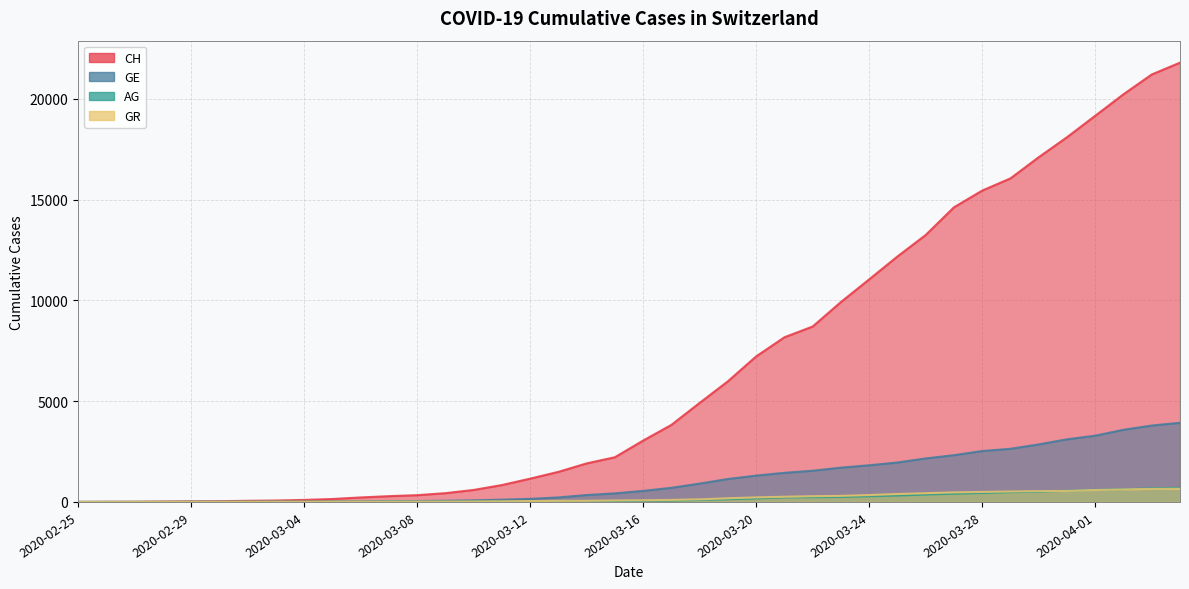

How many lines are shown in the chart?

4